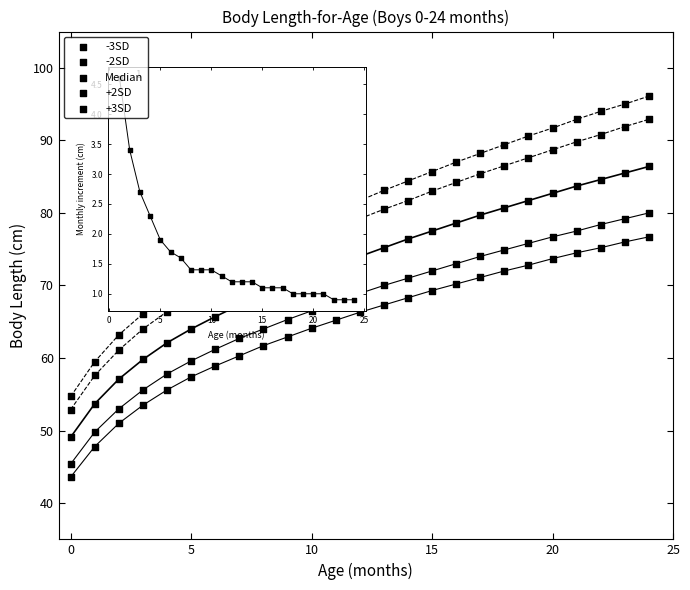

Count the number of points in this scatter plot.

125